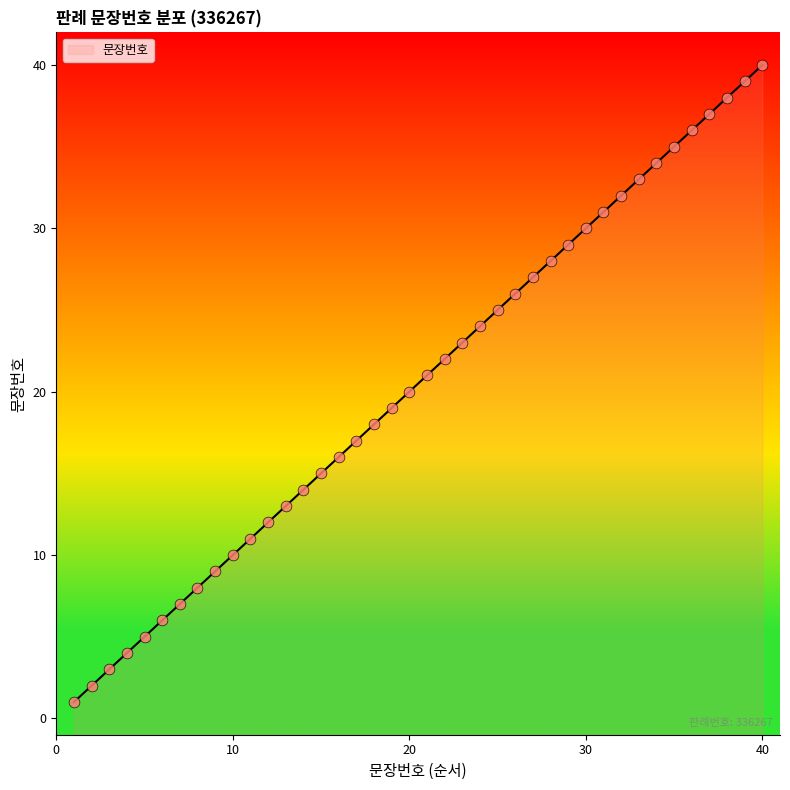

Which has a higher value, 7 or 8?

8